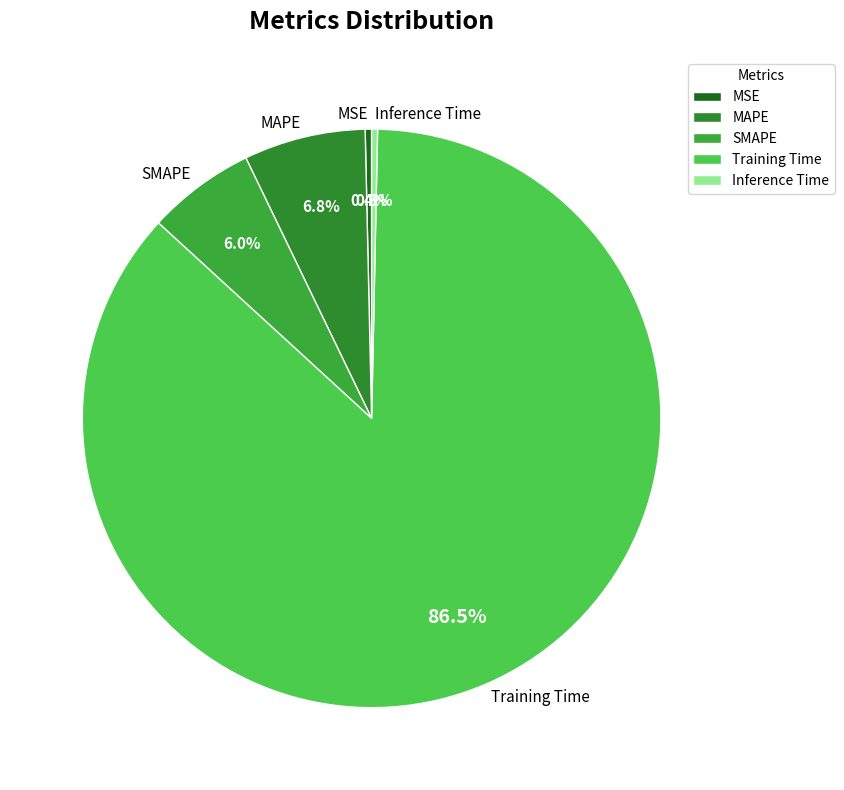

How many segments does this pie chart have?

5